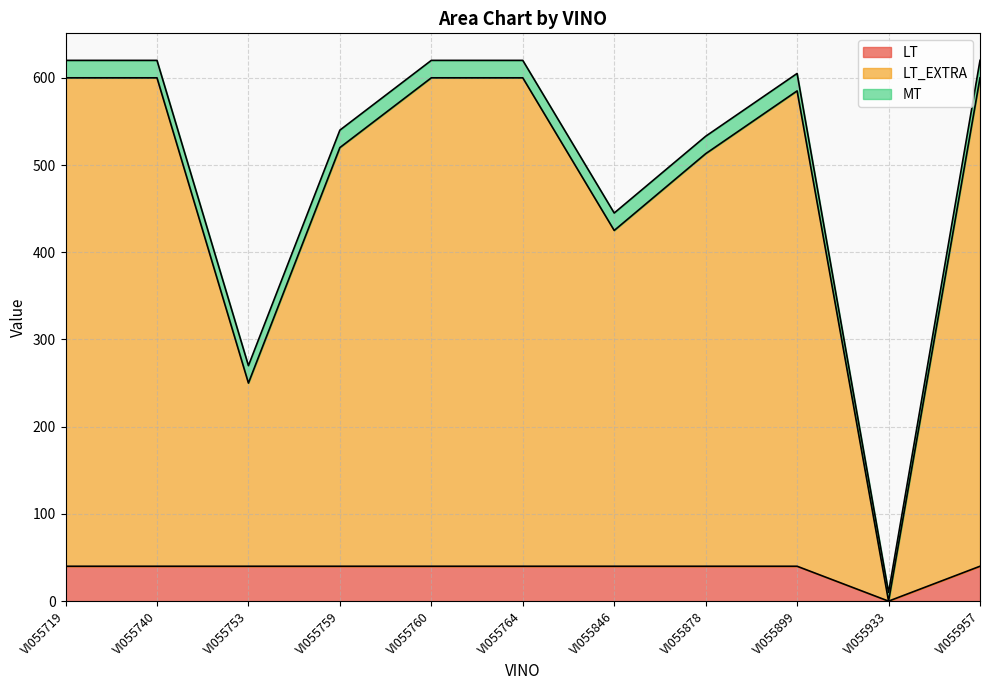

How many lines are shown in the chart?

3